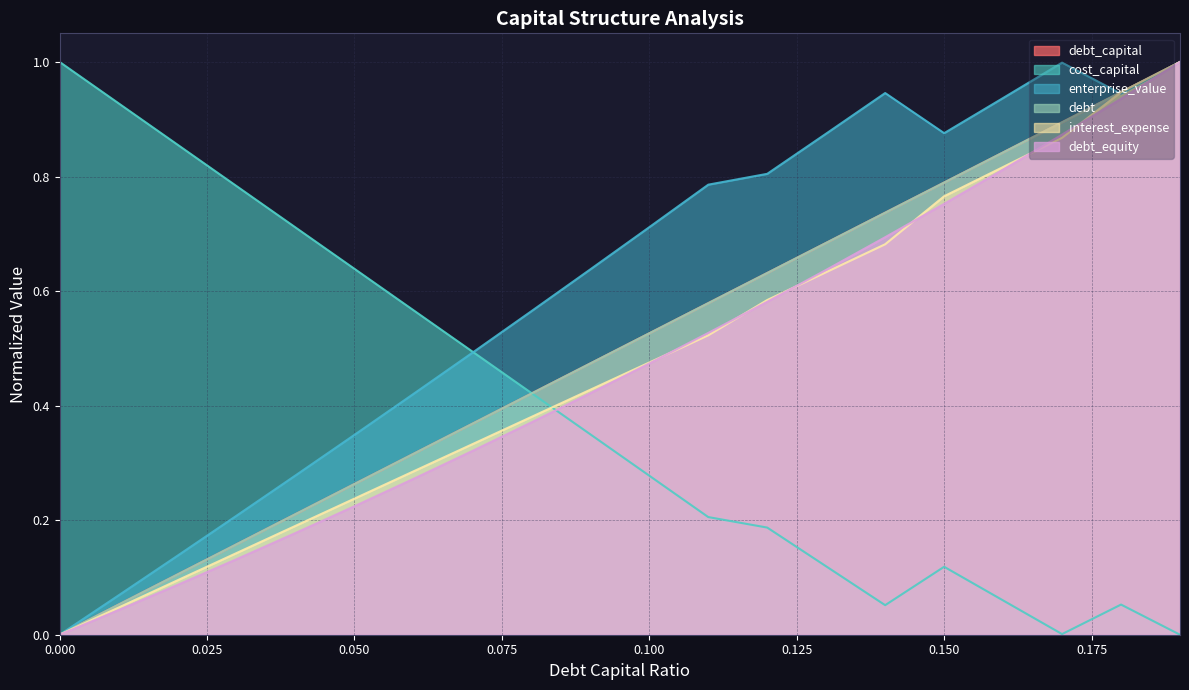

Rank the series at 0.15 from lowest to highest value.

cost_capital, debt_equity, interest_expense, debt_capital, debt, enterprise_value